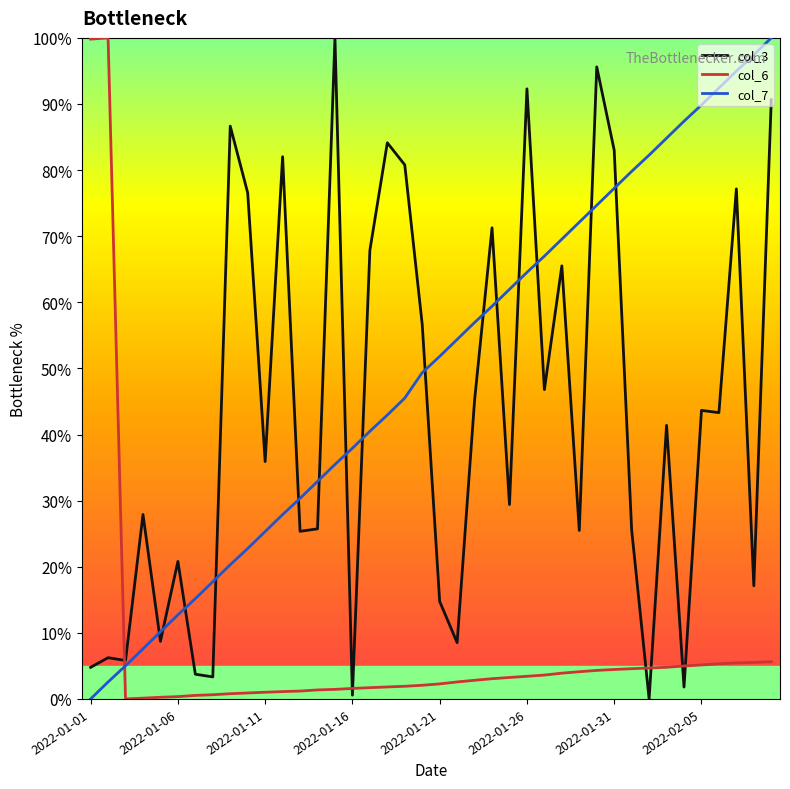

Rank the series by their average value, from highest to lowest.

col_7, col_3, col_6